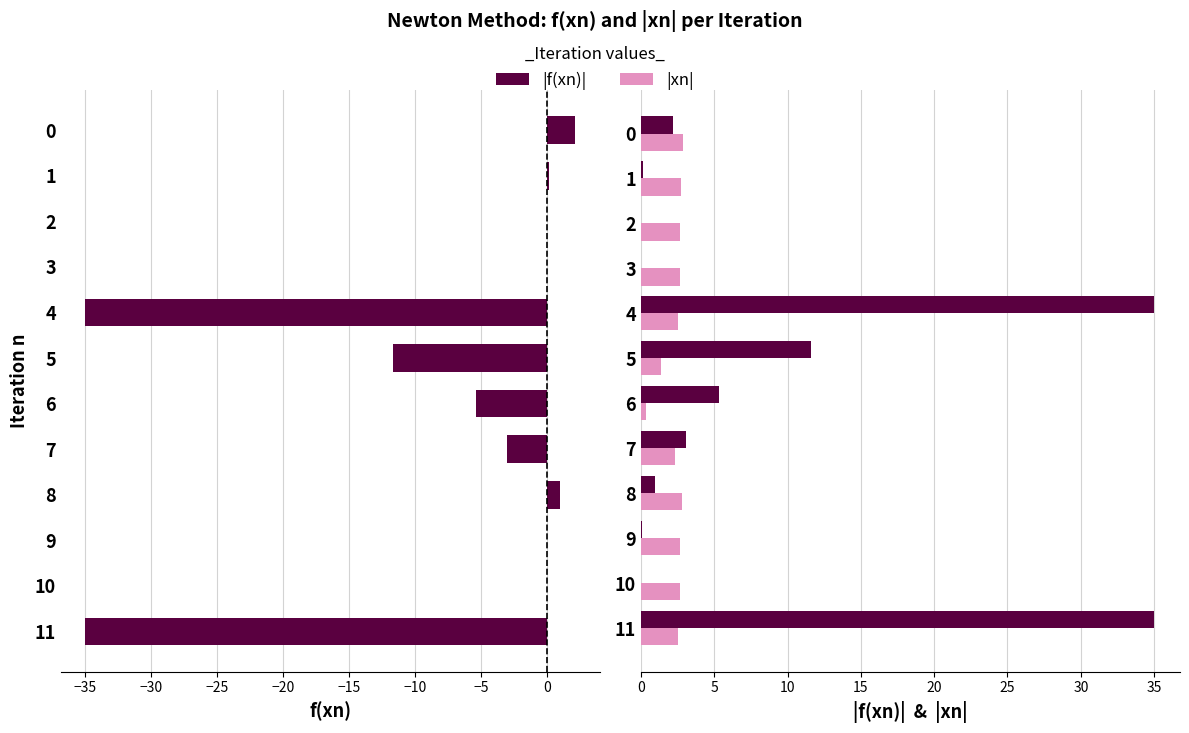

What is the greatest value displayed?

35.0